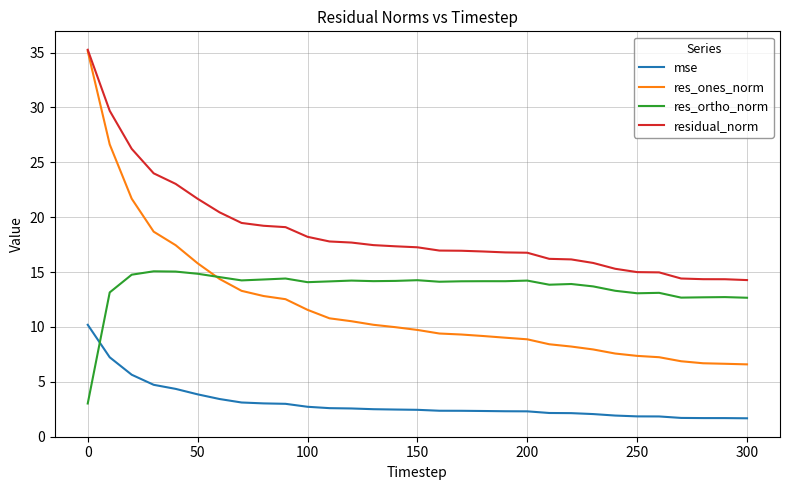

Which series has the largest total across all categories?

residual_norm